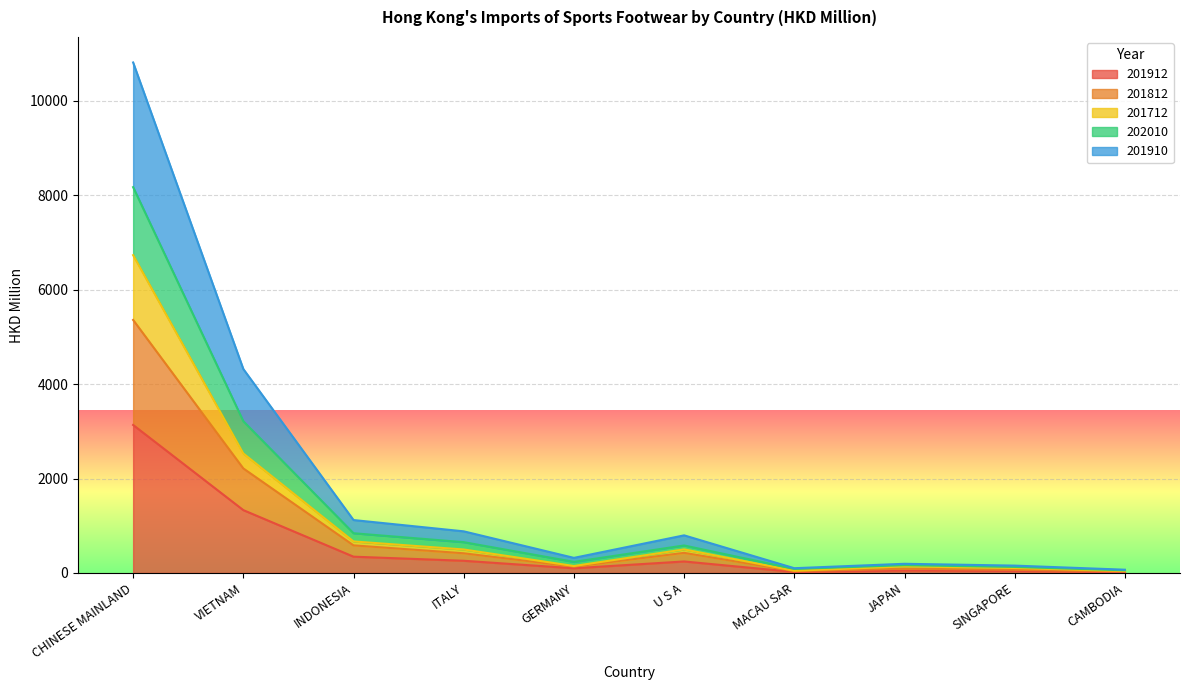

At which category is the sum across all series the highest?

CHINESE MAINLAND